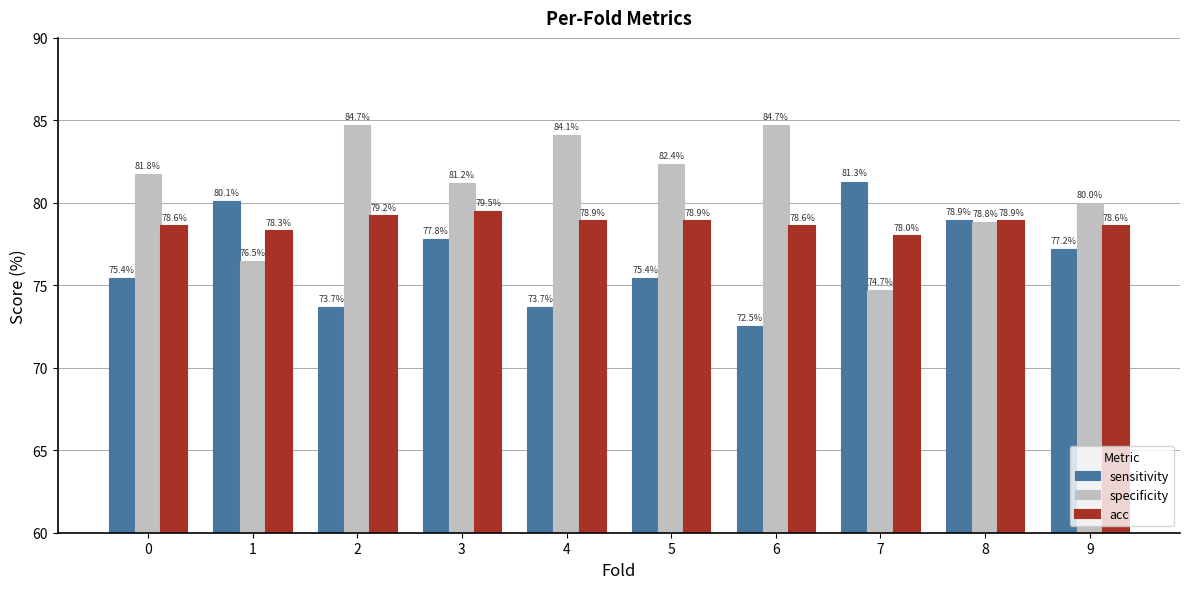

What is the approximate value of specificity at 3?

81.2